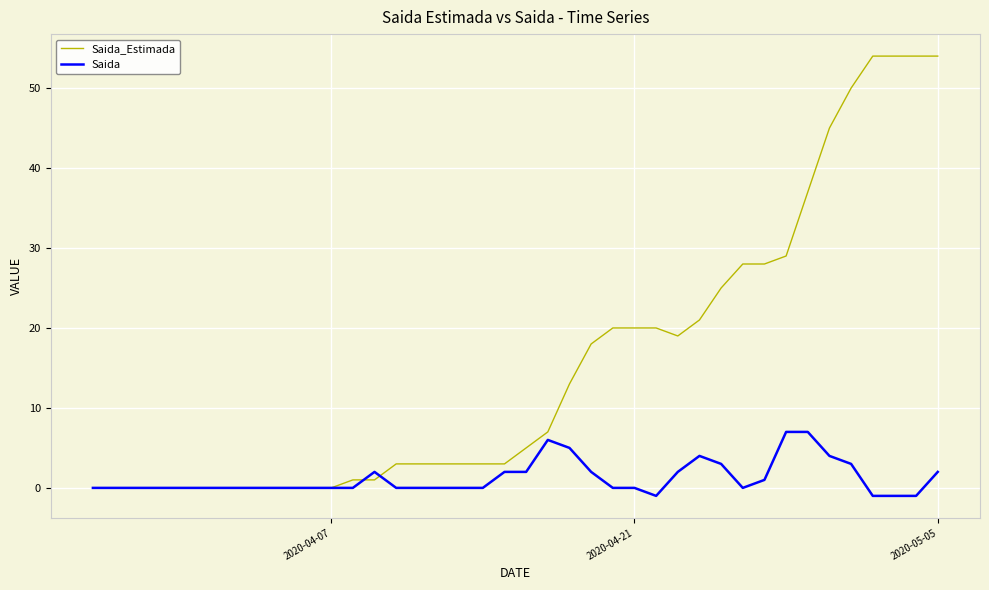

Which series ends up on top after the final intersection of Saida and Saida_Estimada?

Saida_Estimada